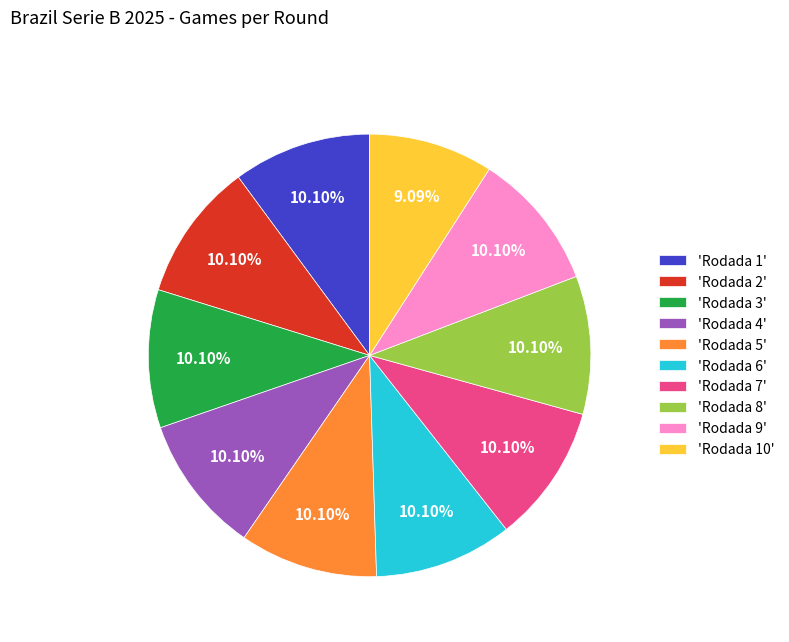

Is the sum of 'Rodada 4' and 'Rodada 10' greater than half?

No